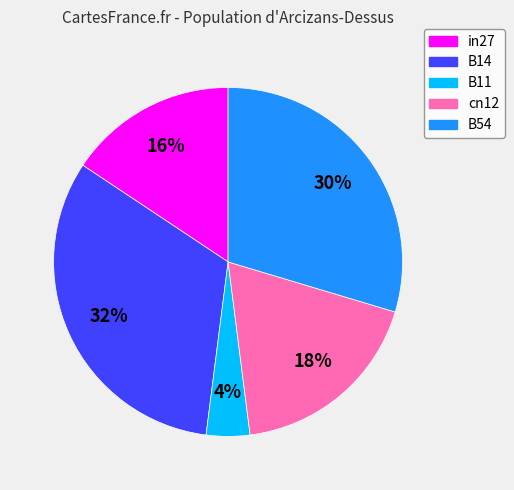

To the nearest percent, what portion does B14 represent?

32%